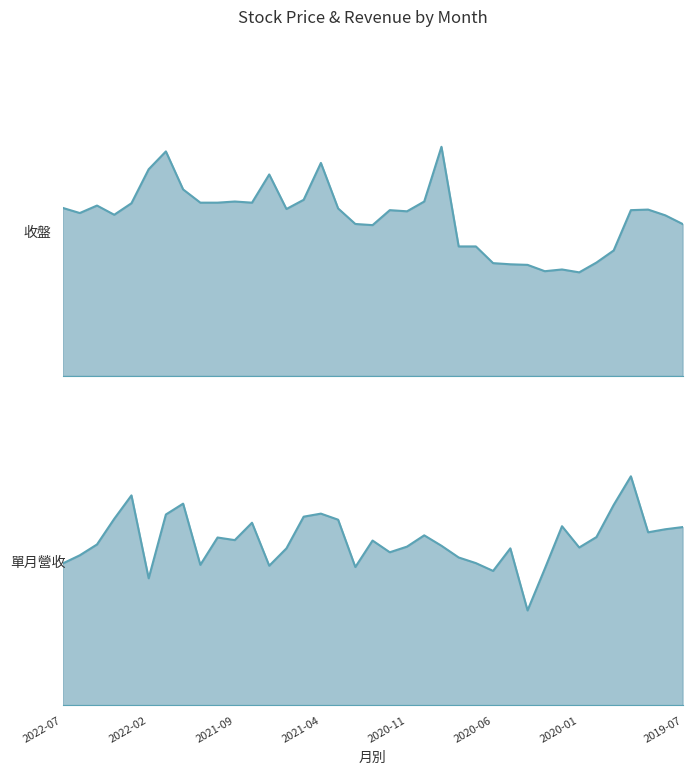

Is it true that 單月營收 line equals 0.3 at 14?

False